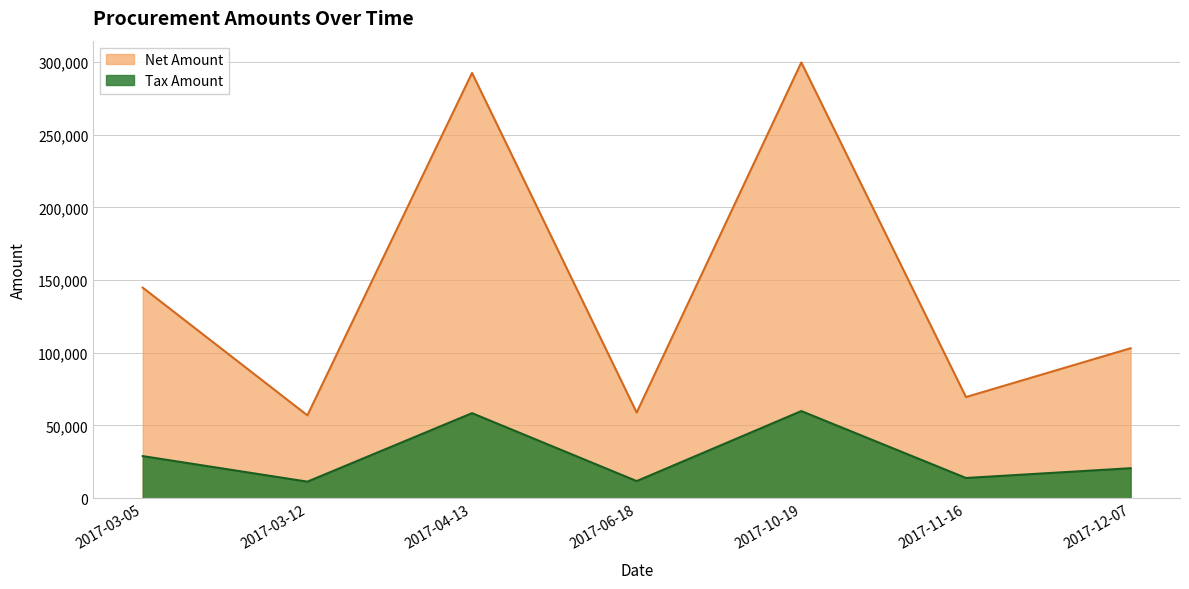

How many data points in Tax Amount are less than 20625?

3